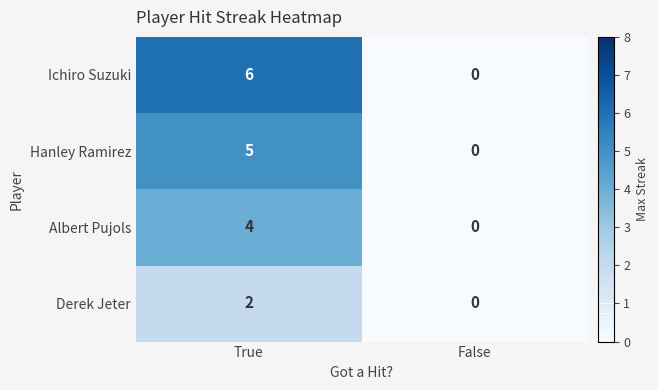

List the series in order of their peak value, highest first.

Ichiro Suzuki, Hanley Ramirez, Albert Pujols, Derek Jeter